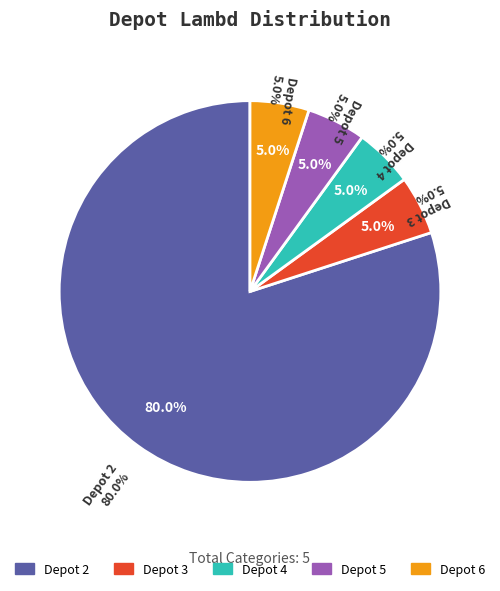

To the nearest percent, what portion does 2 represent?

80%